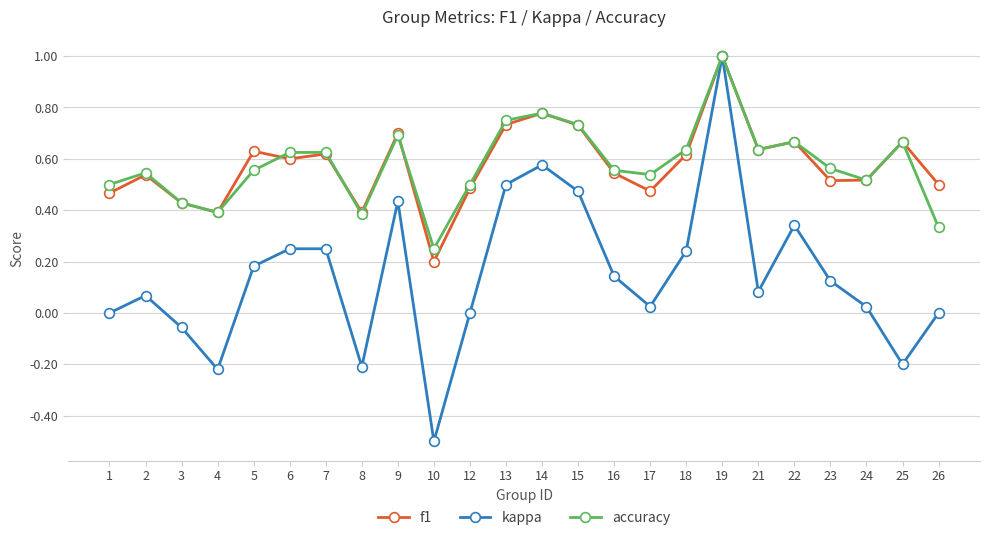

Which series changed the most between 17 and 18?

kappa